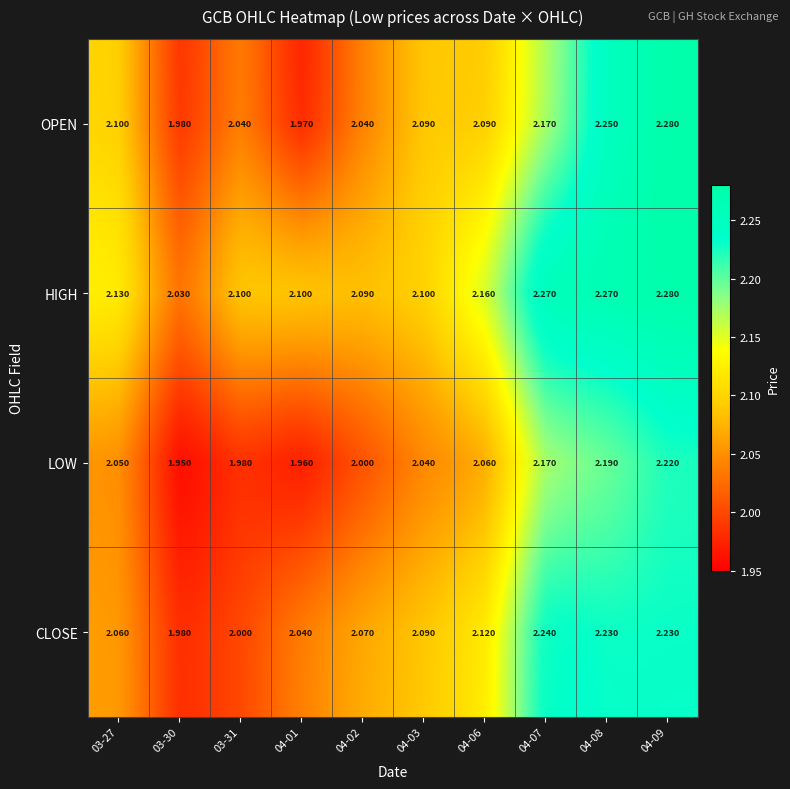

What is the maximum value for LOW?

2.2